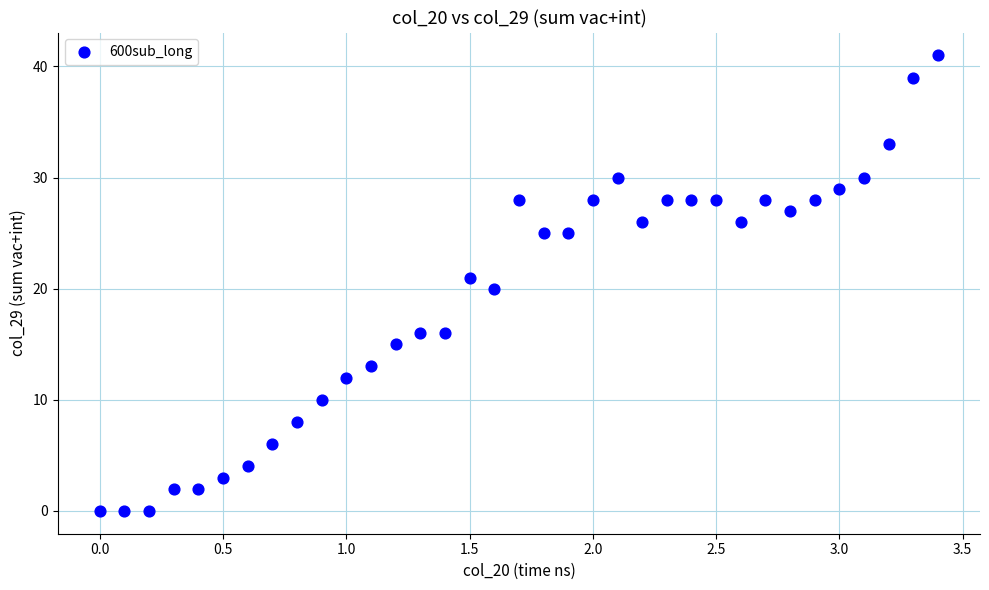

What is the range of Y values (max minus min)?

41